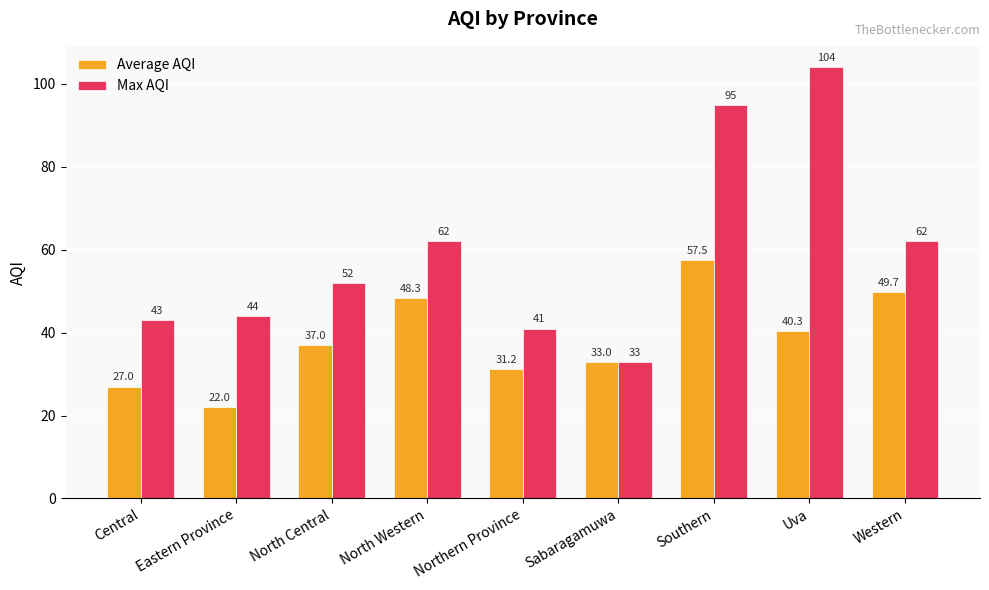

What is the value of the Max AQI bar at the 3rd from the left?

52.0